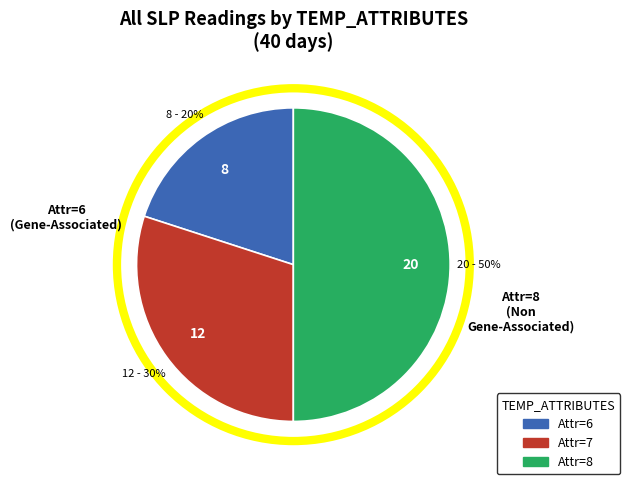

To the nearest percent, what is the average slice percentage?

33%